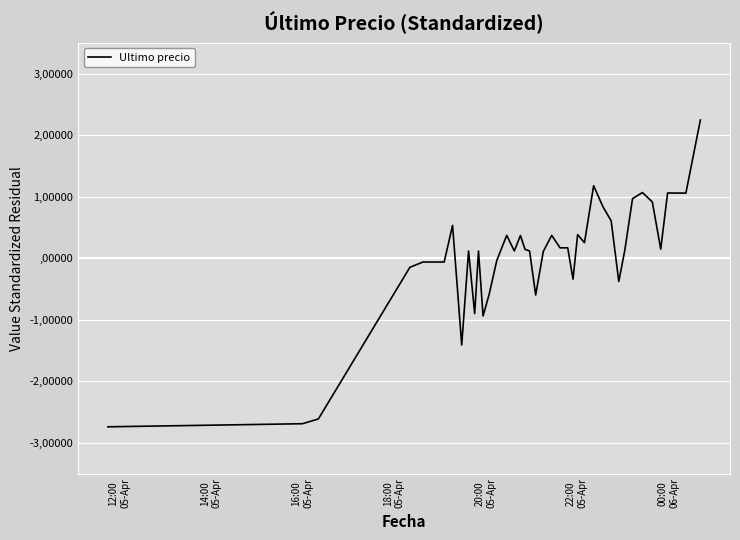

What is the value of the 36th point from the left?

0.9